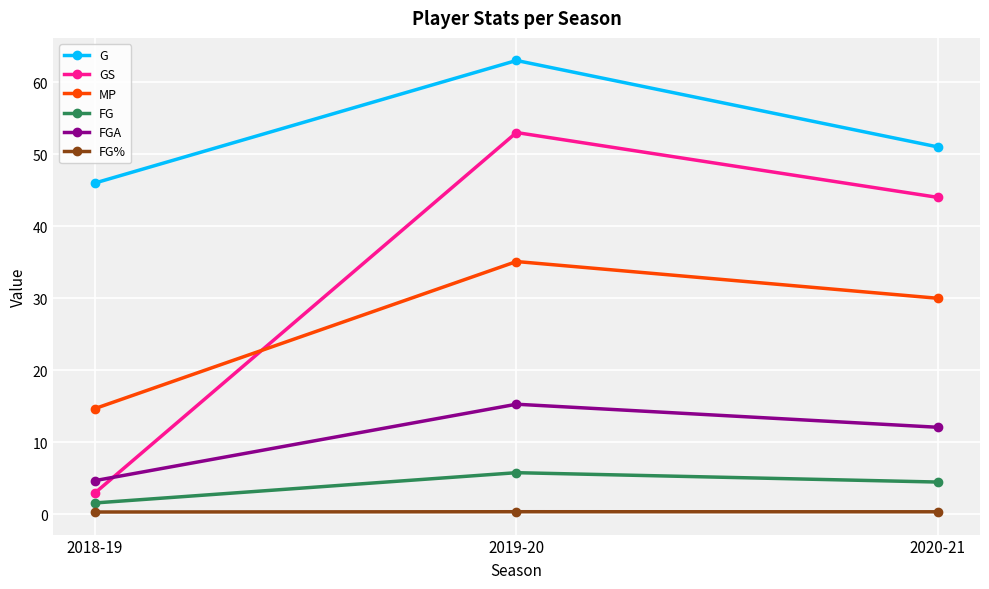

What is the maximum value shown in the chart?

63.0